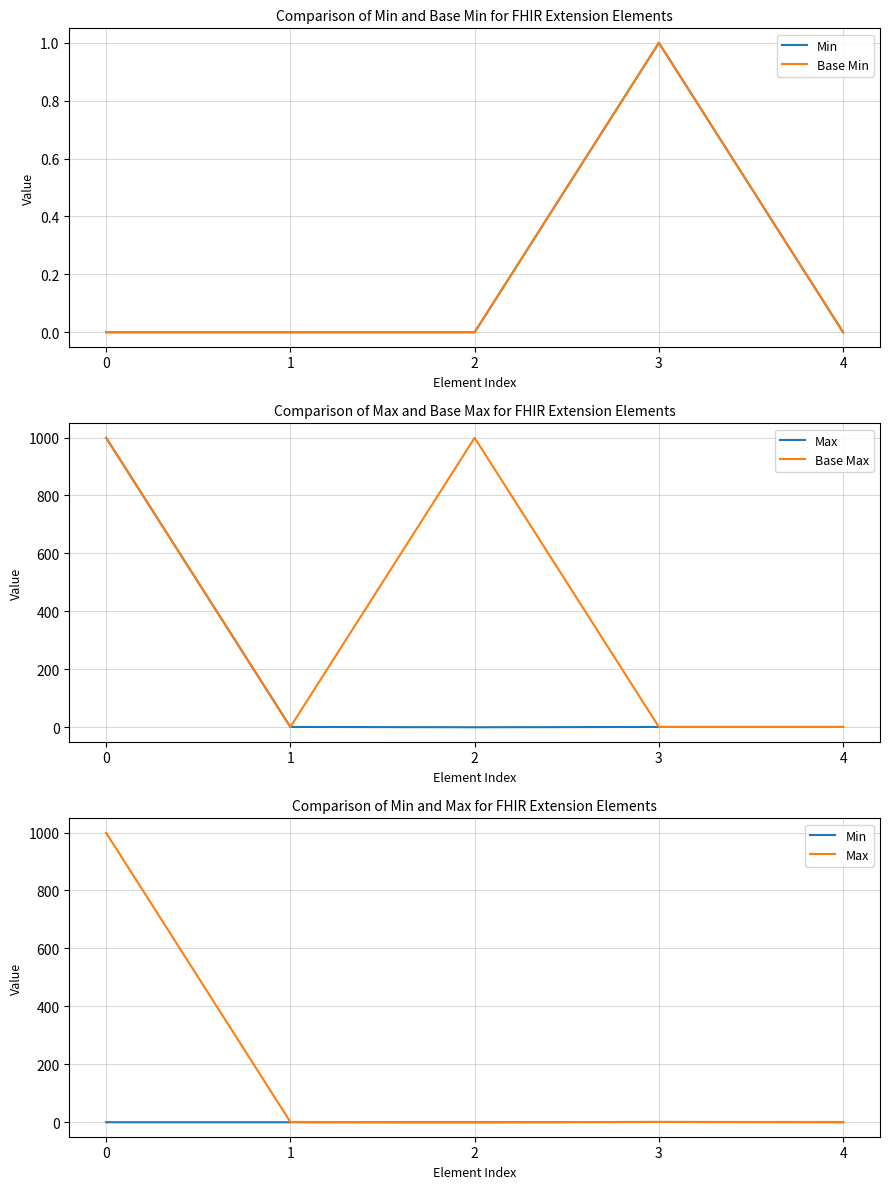

What is the difference between the second highest and minimum values in the Base Max series?

998